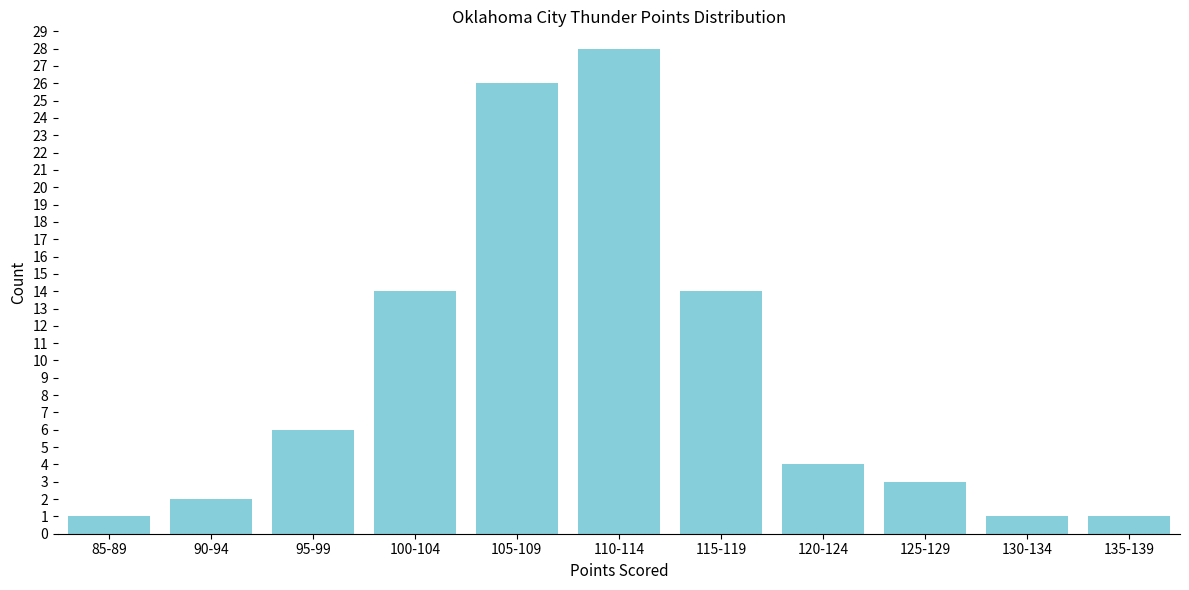

Reading left to right, what are all the values shown in this chart?

1	2	6	14	26	28	14	4	3	1	1